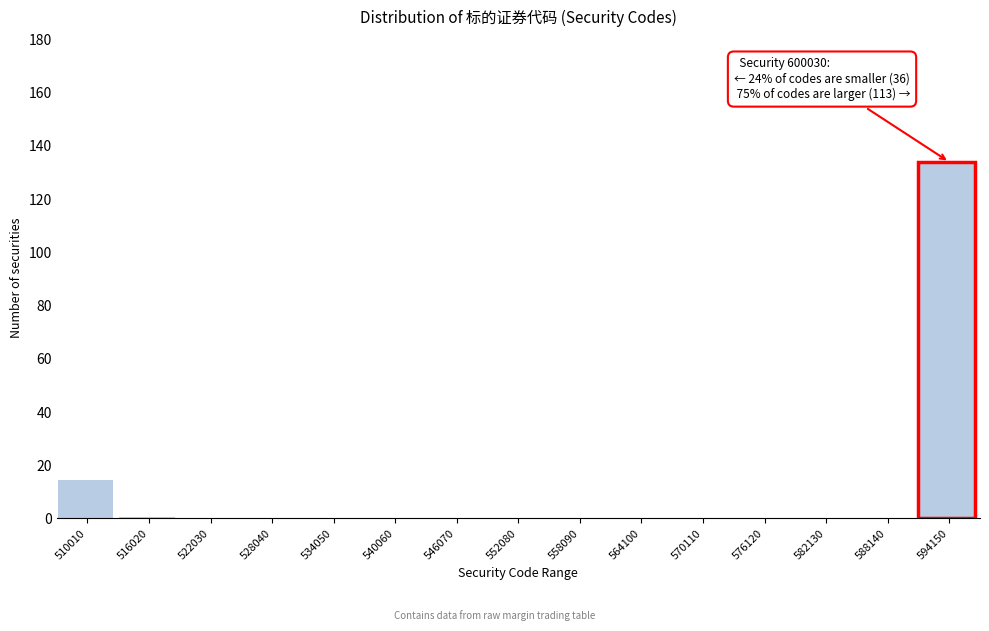

Reading left to right, what are all the values shown in this chart?

510010=15	516020=1	522030=0	528040=0	534050=0	540060=0	546070=0	552080=0	558090=0	564100=0	570110=0	576120=0	582130=0	588140=0	594150=134